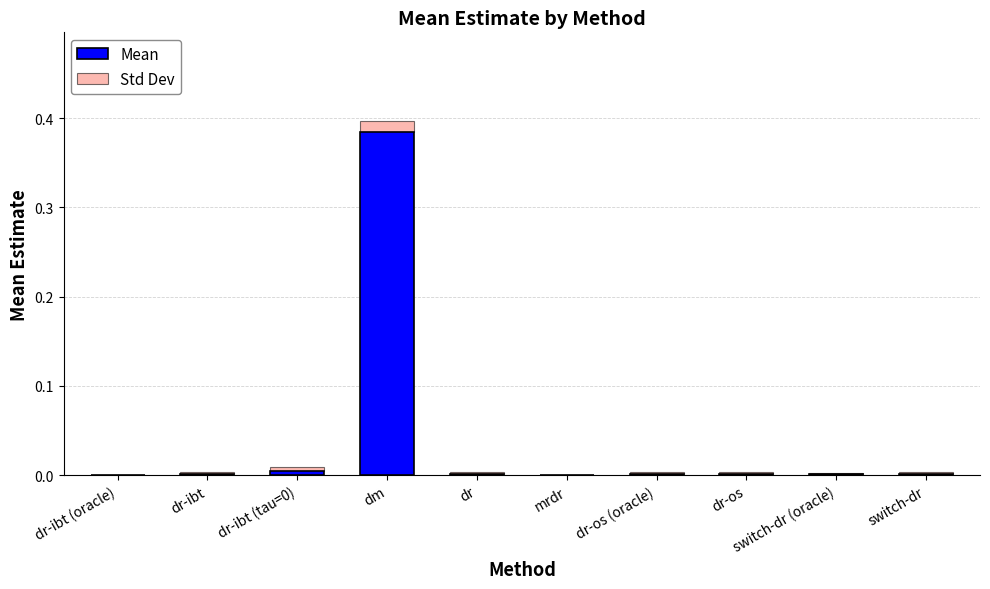

Are the bars grouped side by side (vs. stacked)?

No